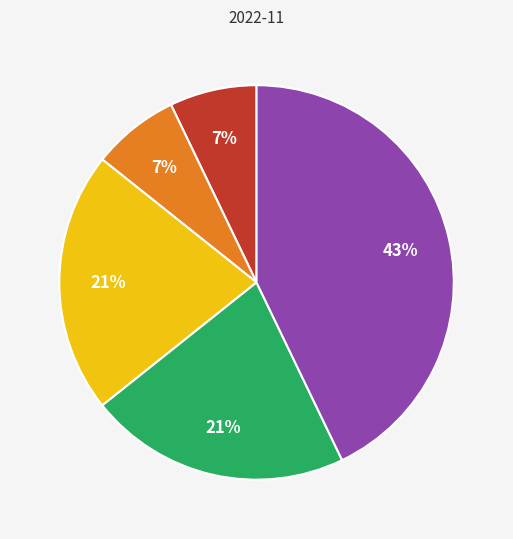

Is there any slice that represents more than half of the pie?

No